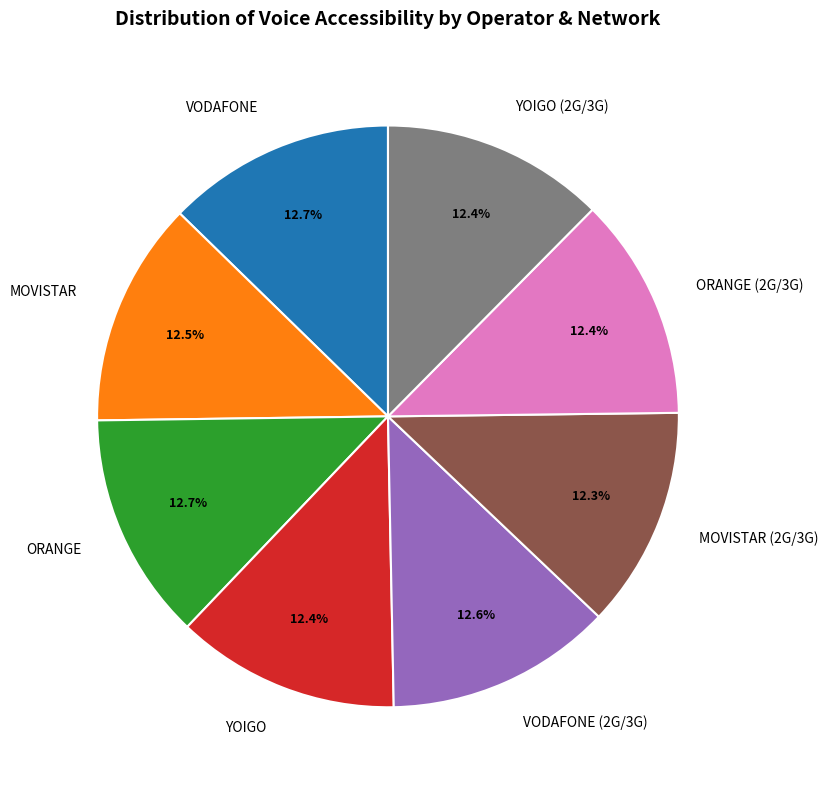

To the nearest percent, what portion does YOIGO represent?

12%